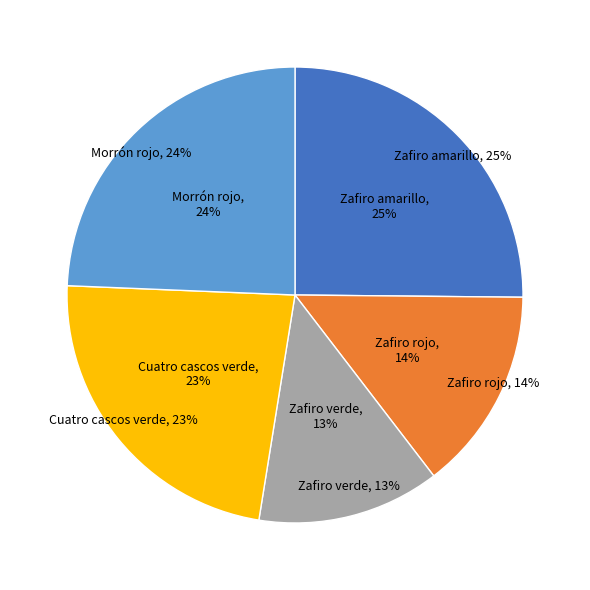

Does Cuatro cascos verde Primera account for over 50% of the chart?

No